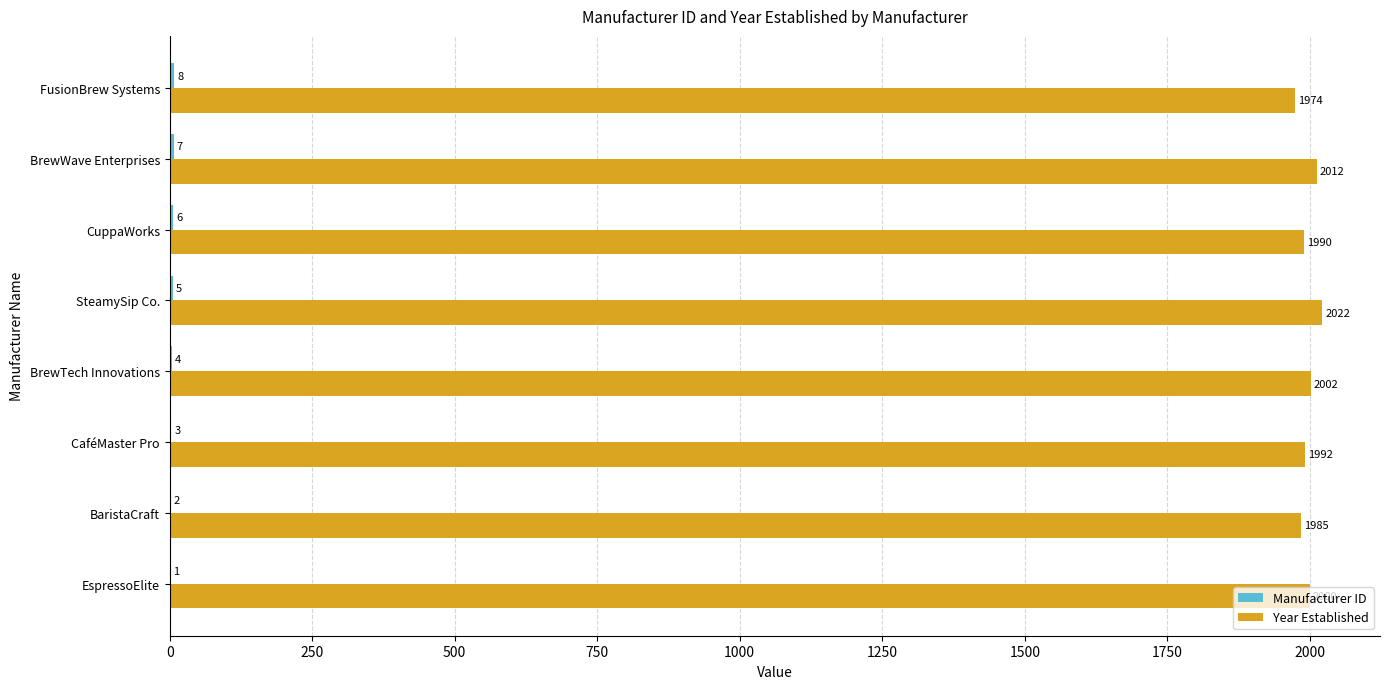

What is the approximate value of Year Established at FusionBrew Systems?

1974